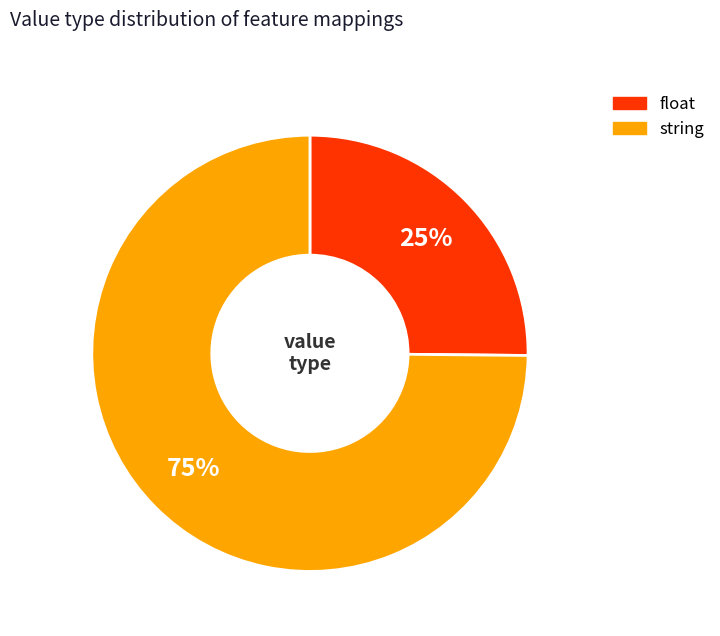

Which slice is the smallest?

float